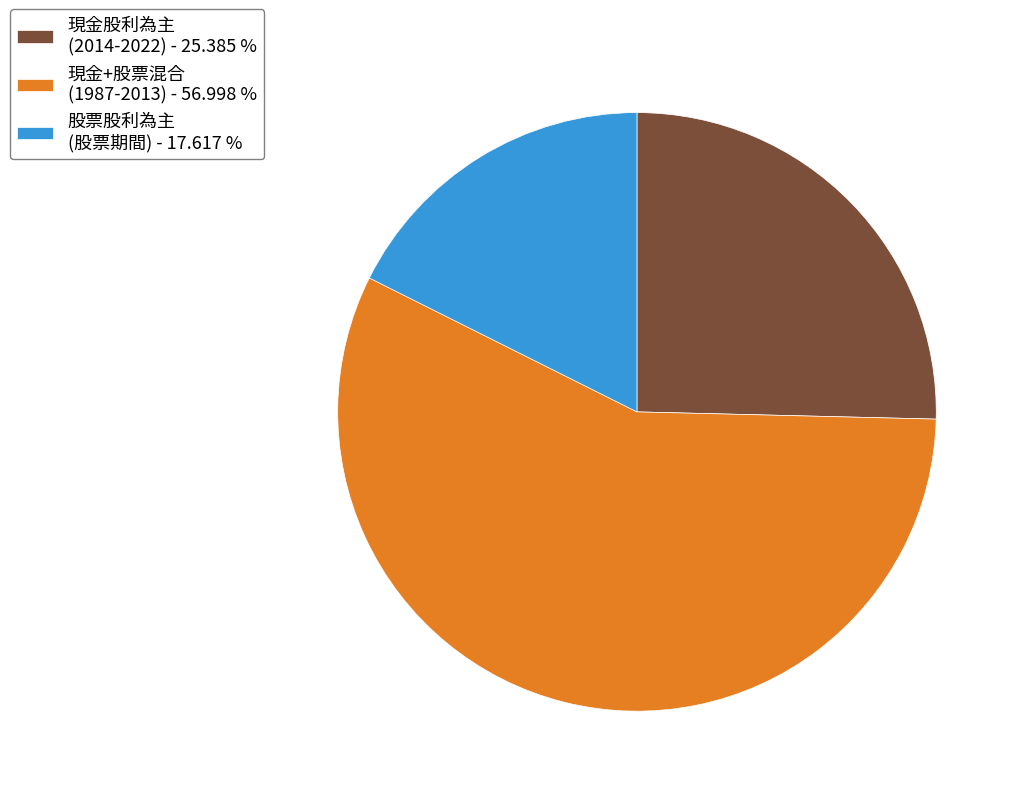

Which category has the biggest portion of the pie?

現金+股票混合 (1987-2013) - 56.998 %